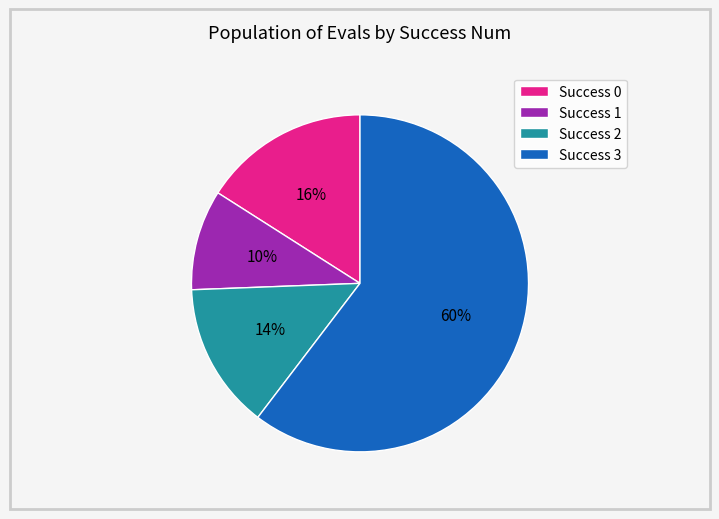

What percentage is the Success 2 slice, to the nearest percent?

14%